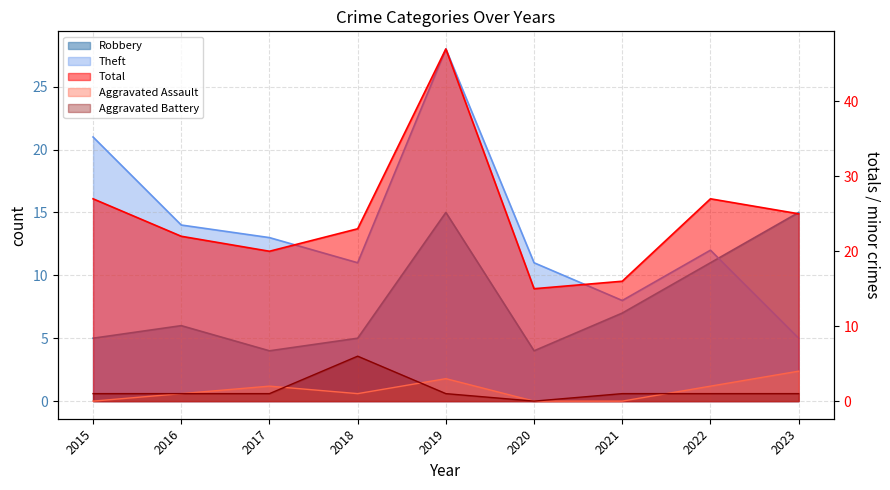

Rank the series at 2015 from lowest to highest value.

Aggravated Assault, Aggravated Battery, Robbery, Theft, Total